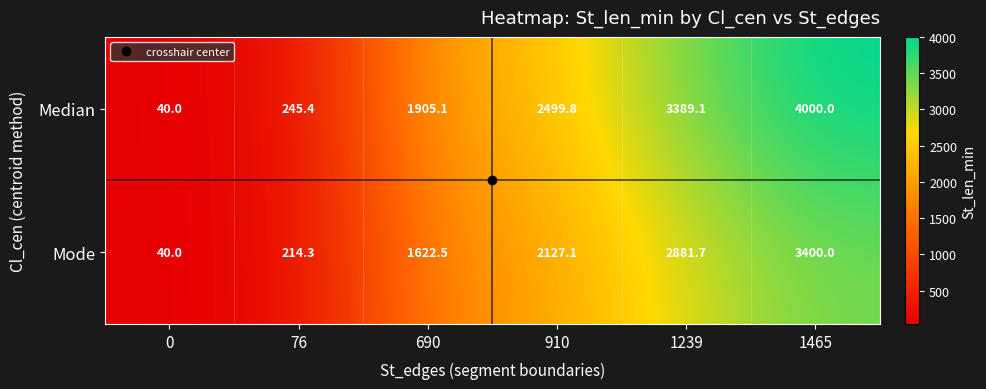

List the labels in order of Mode value, smallest first.

0, 76, 690, 910, 1239, 1465